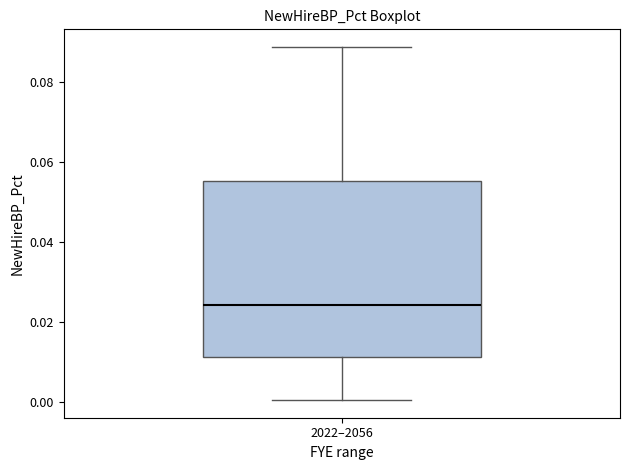

Transcribe this box plot: give where the median line is, the range the box spans, and where the two whiskers end, as read against the y-axis. The values are not printed on the chart, so give them approximately, as read against the axis.

median 0.024, box 0.012 to 0.056, whiskers 0.000 to 0.088